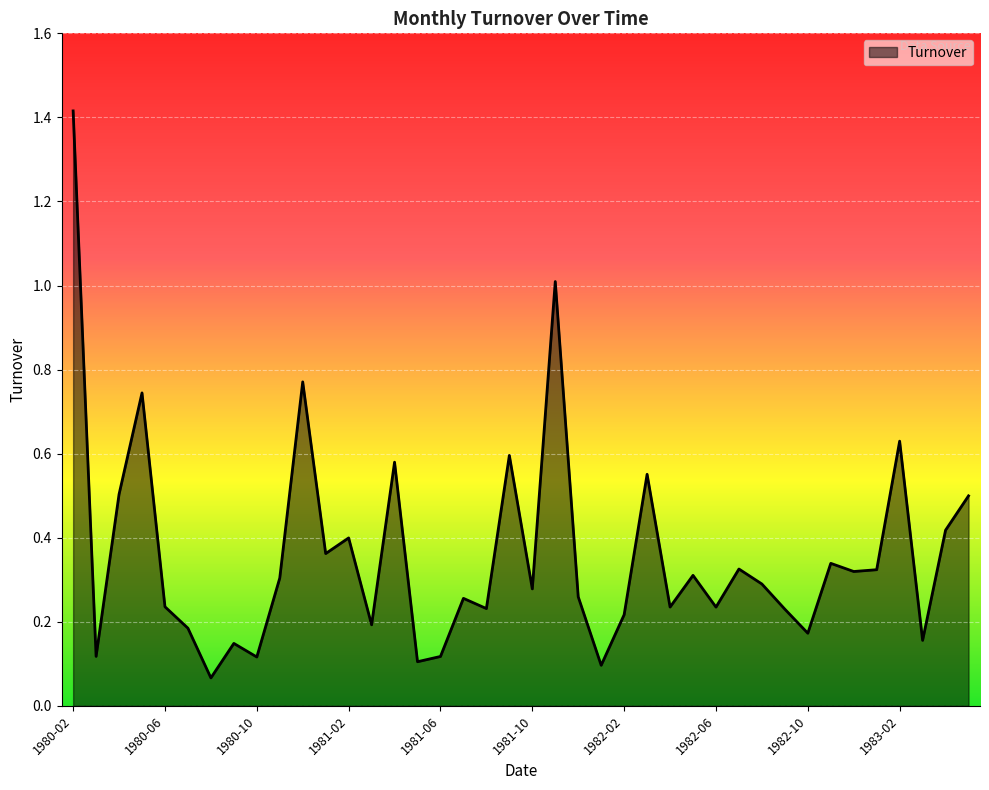

What is the difference between the maximum and minimum values?

1.3